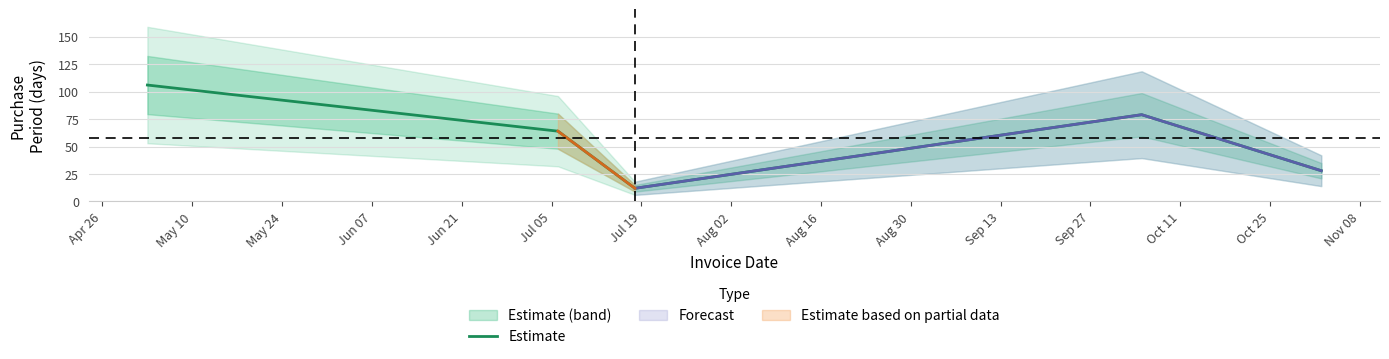

At which label does the data first exceed 64?

Apr 26